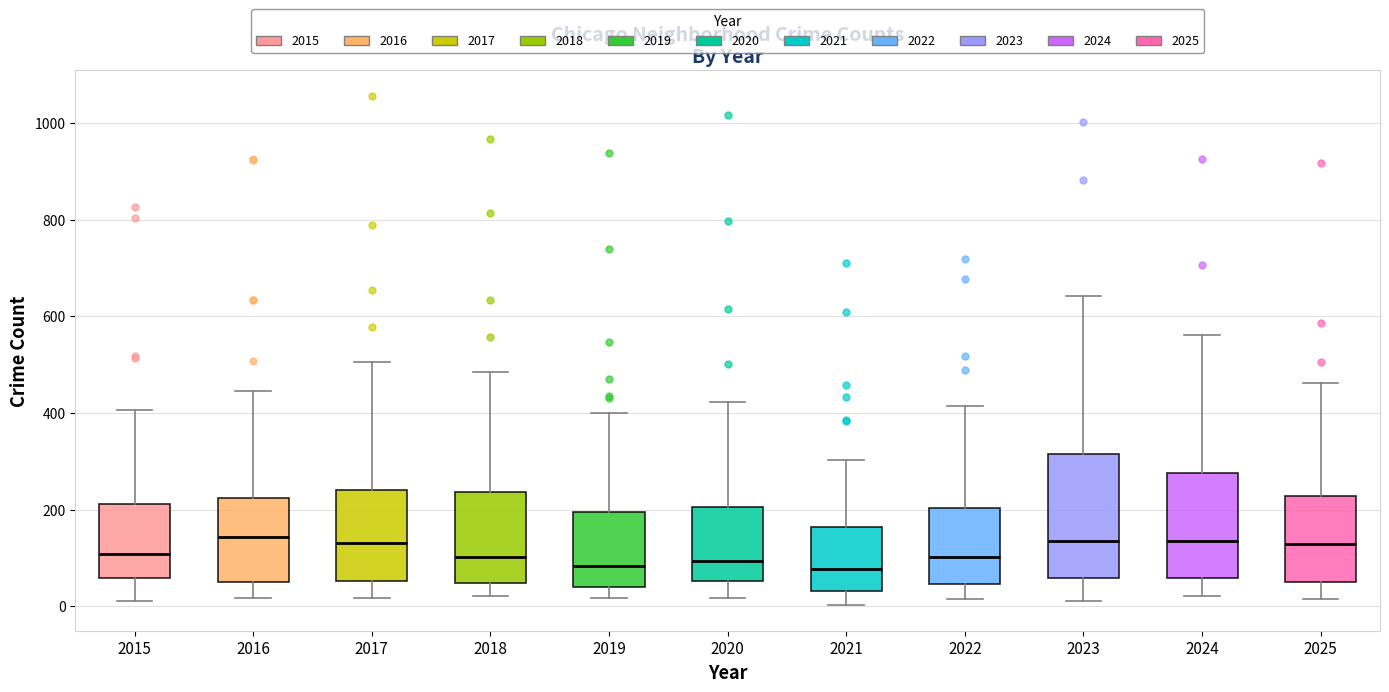

Reading left to right, transcribe this box plot: for each box, give where its median line is, the range the box spans, and where its two whiskers end, as read against the y-axis. The values are not printed on the chart, so give them approximately, as read against the axis.

2015: median 100, box 60 to 220, whiskers 20 to 400
2016: median 140, box 60 to 220, whiskers 20 to 440
2017: median 140, box 60 to 240, whiskers 20 to 500
2018: median 100, box 40 to 240, whiskers 20 to 480
2019: median 80, box 40 to 200, whiskers 20 to 400
2020: median 100, box 60 to 200, whiskers 20 to 420
2021: median 80, box 40 to 160, whiskers 0 to 300
2022: median 100, box 40 to 200, whiskers 20 to 420
2023: median 140, box 60 to 320, whiskers 20 to 640
2024: median 140, box 60 to 280, whiskers 20 to 560
2025: median 120, box 60 to 220, whiskers 20 to 460